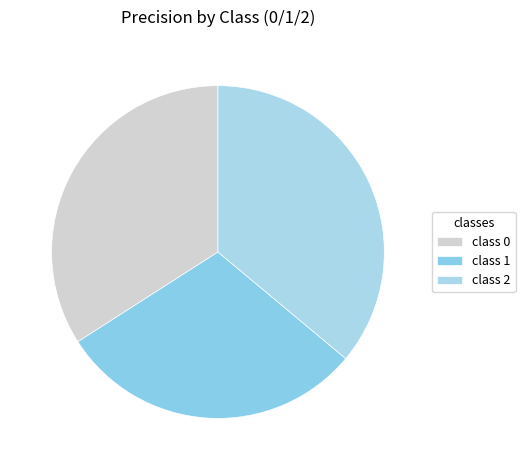

Rank the categories by value from lowest to highest.

class 1, class 0, class 2